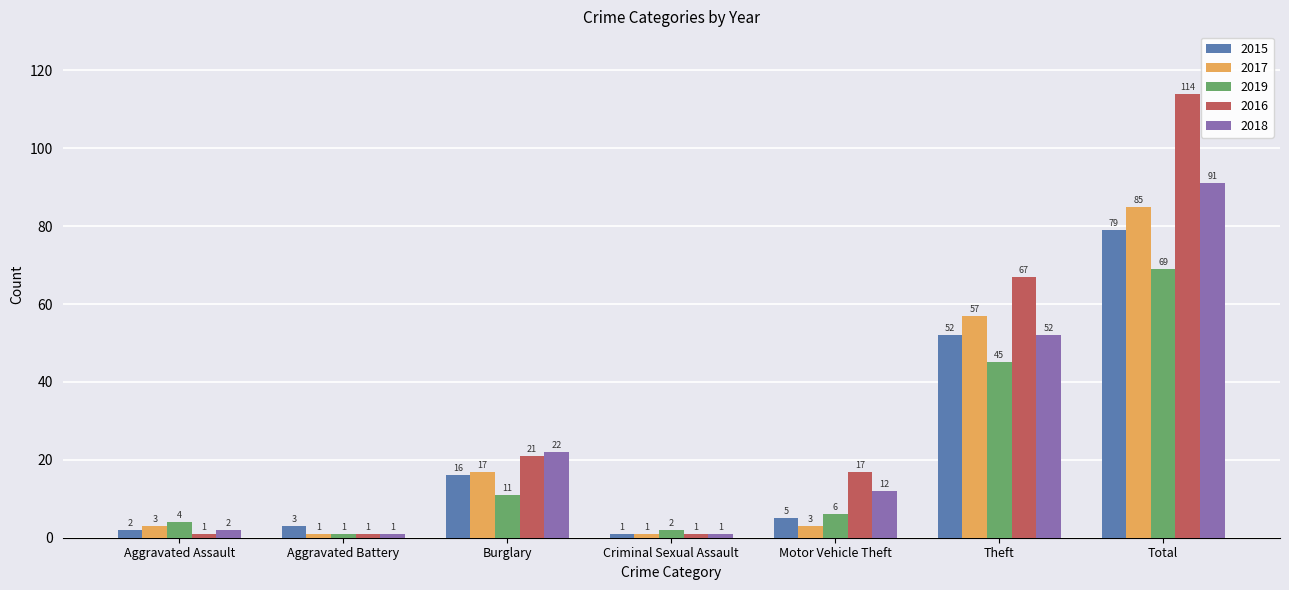

What is the difference between the highest and lowest values at Burglary?

11